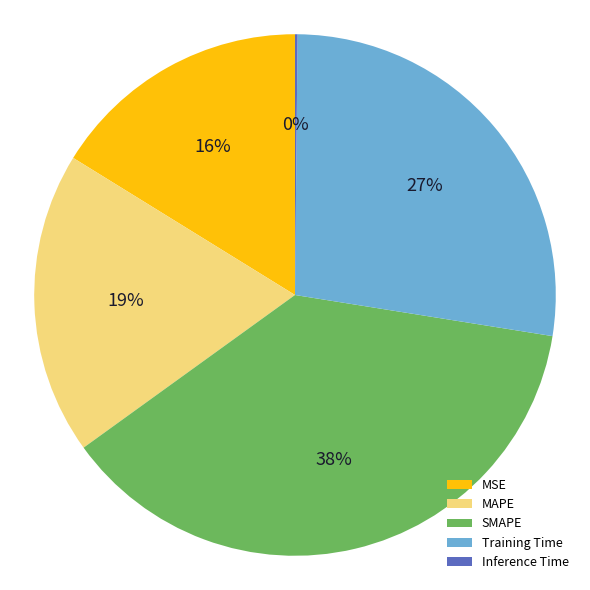

Is it true that SMAPE is 49% of the pie?

False